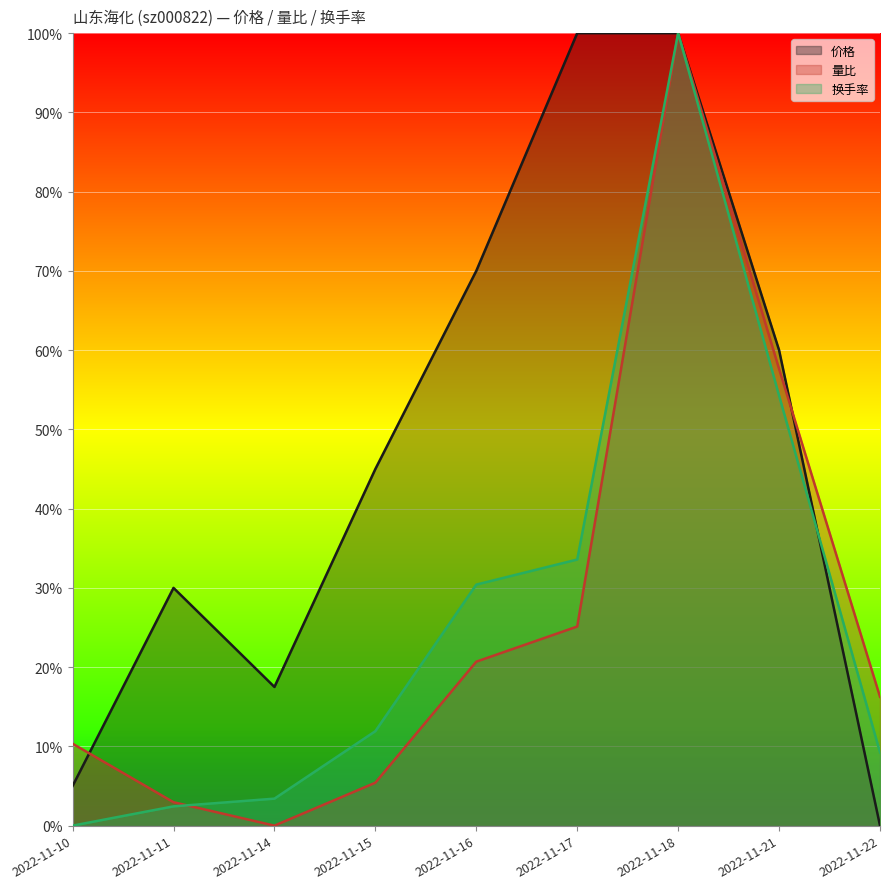

Which series has the widest spread of values?

价格